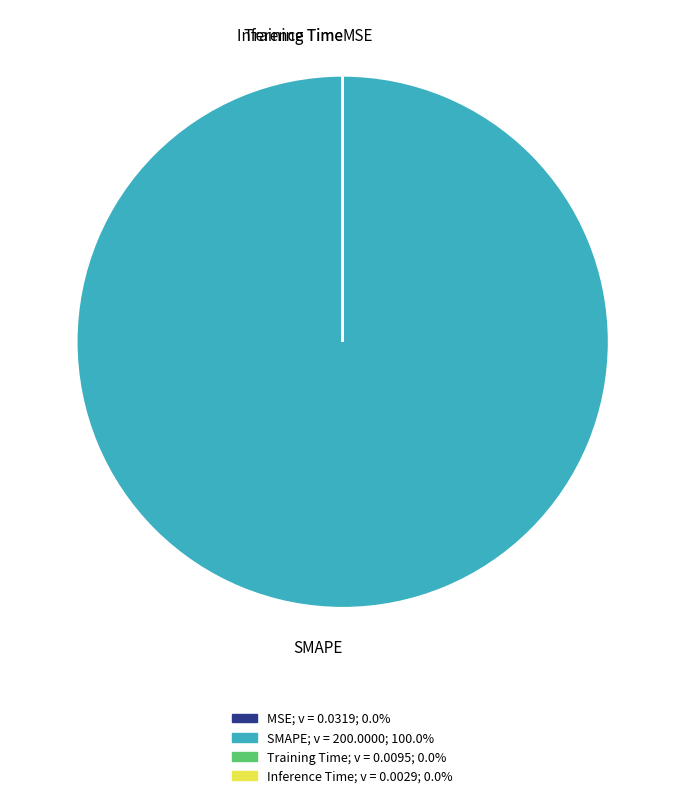

Which slice represents more than half of the pie?

SMAPE